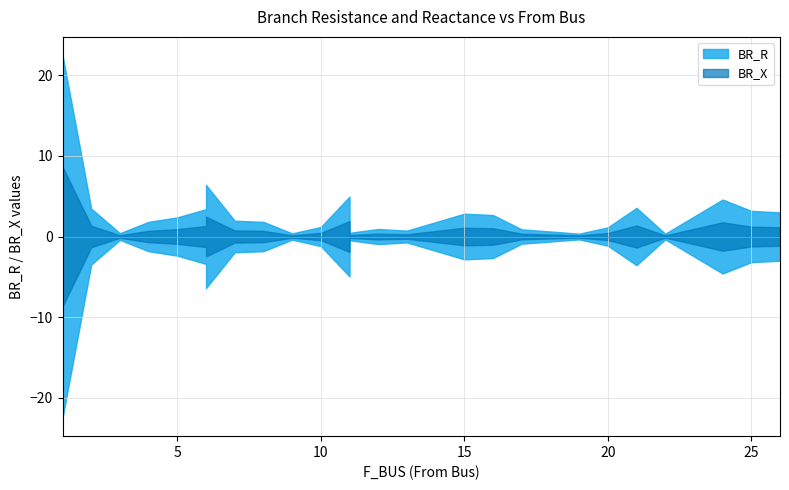

How many lines are shown in the chart?

2